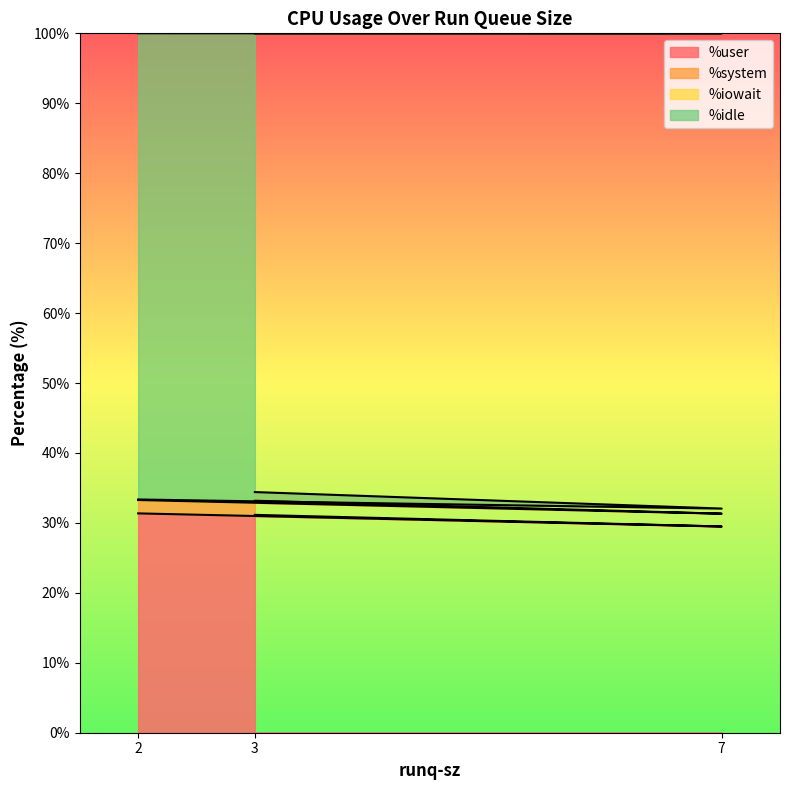

The value of %user at 7 is 50.2. True or false?

False